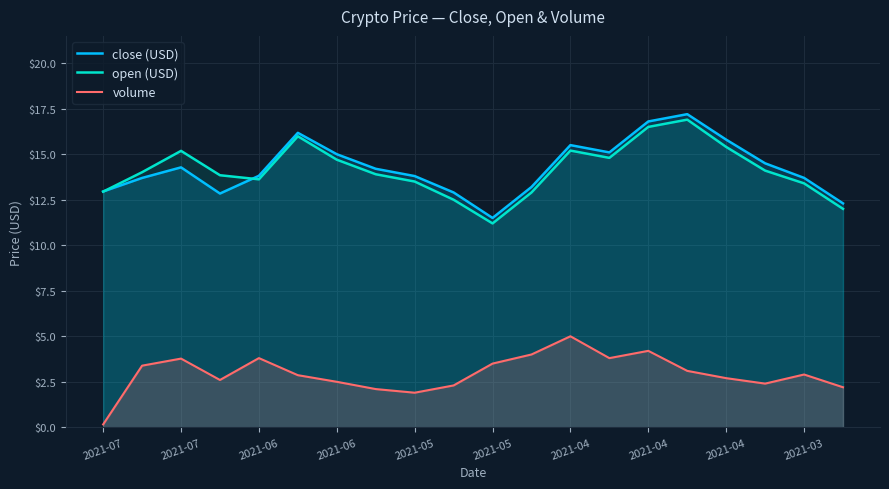

True or false: close (USD) and volume cross at least once.

False